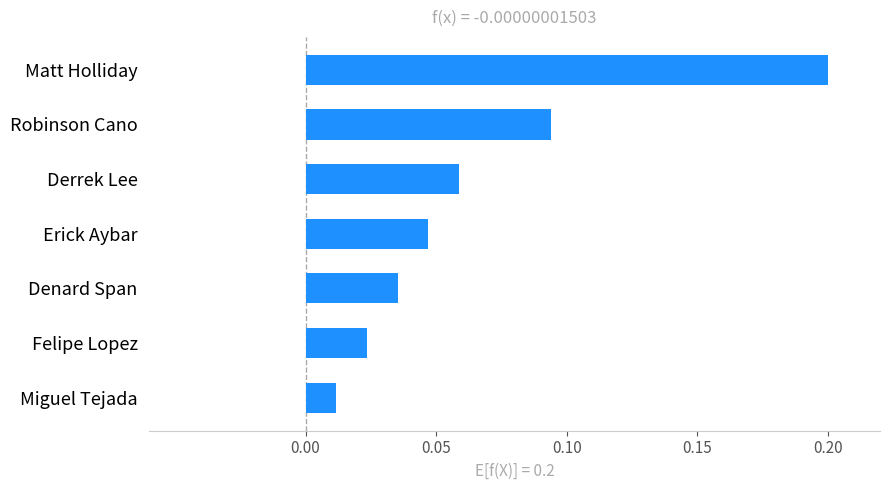

Which has a higher value, Erick Aybar or Matt Holliday?

Matt Holliday